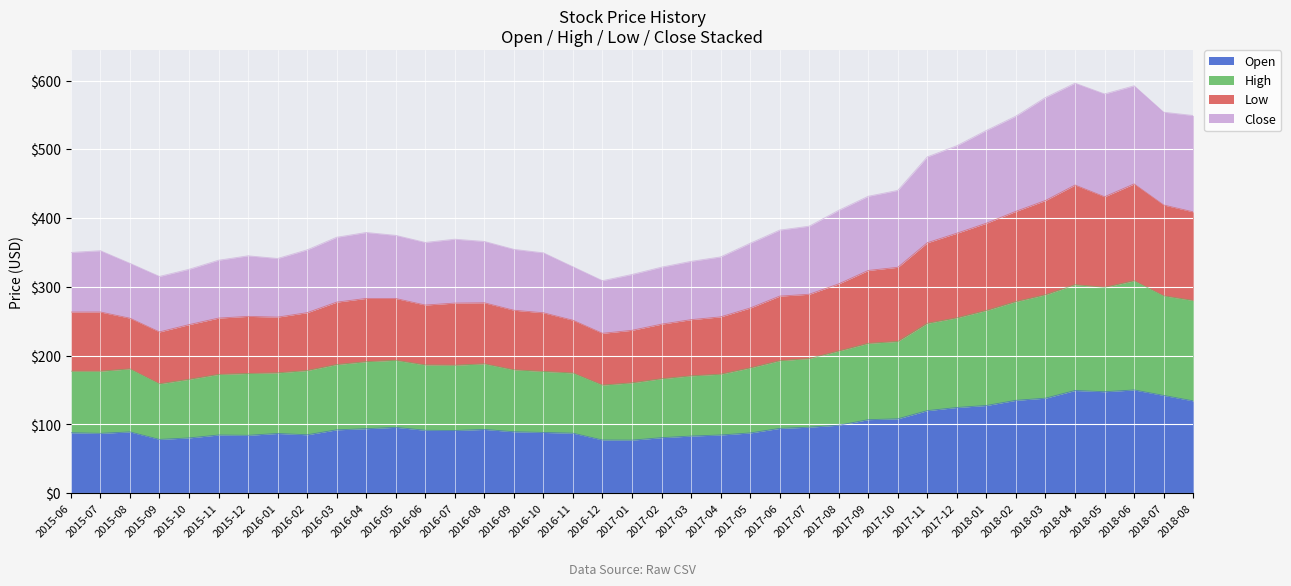

What is the label of the 25th point from the left?

2017-06